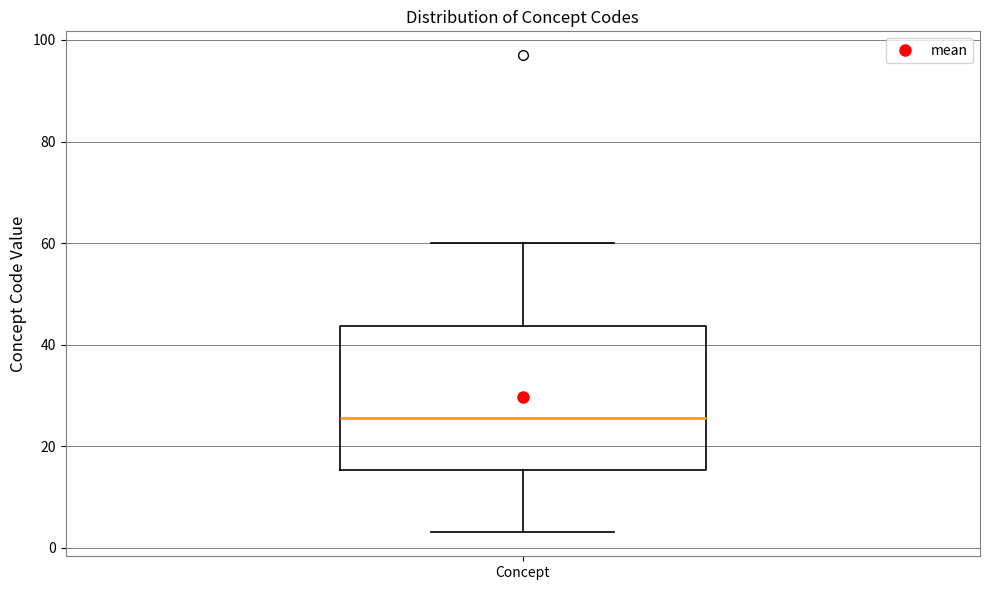

Read this box plot against the y-axis: the position of the median line, the range covered by the box, and the ends of both whiskers. The values are not printed on the chart, so give them approximately, as read against the axis.

median 26, box 16 to 44, whiskers 4 to 60